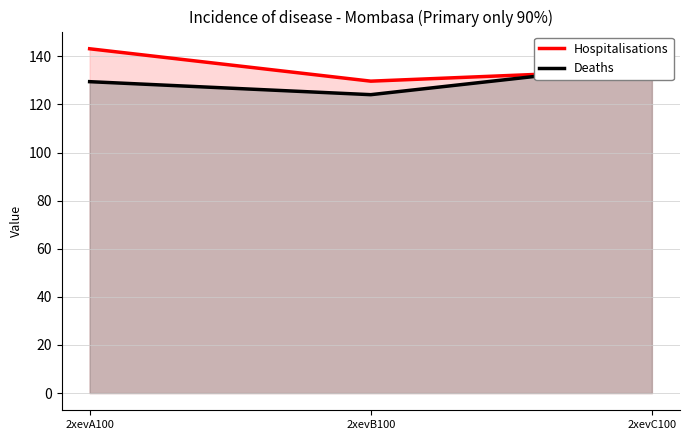

What is the maximum value for Hospitalisations?

143.2